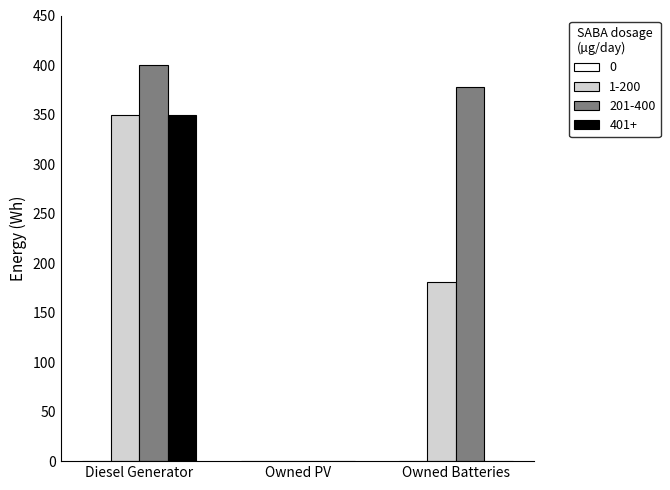

True or false: 1-200 has a value of 181 at Owned Batteries.

True